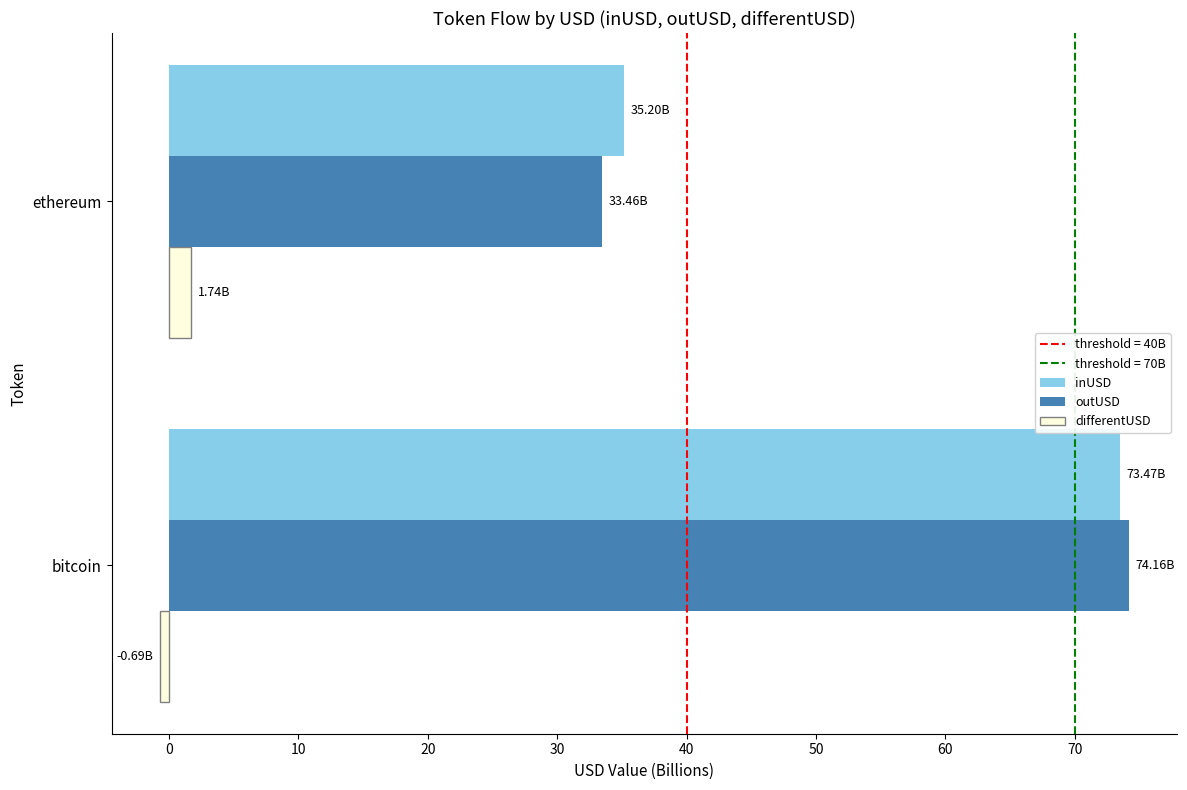

What is the difference between the maximum and minimum values in the outUSD series?

40.7